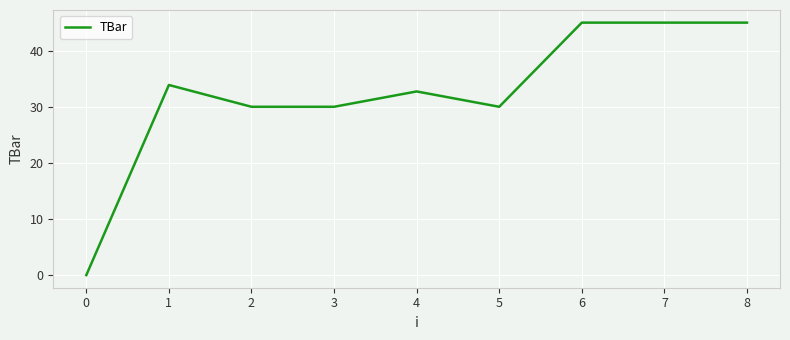

Is it true that the value at 7 is 29.8?

False